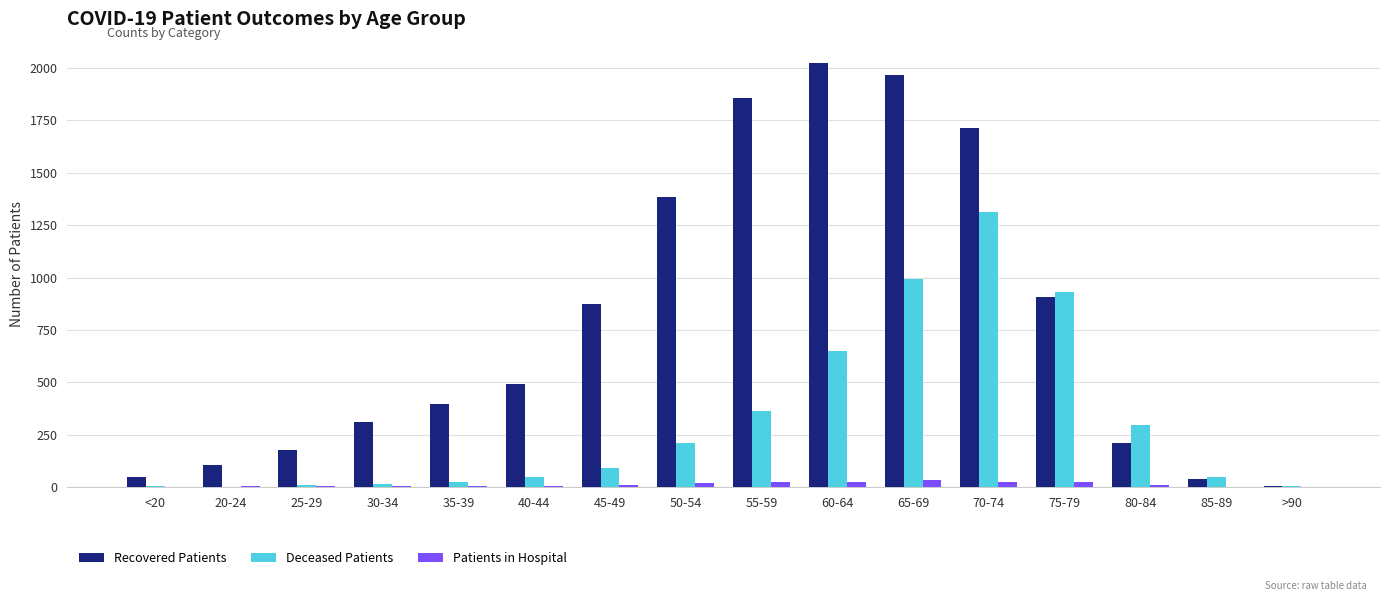

Which series has the largest total across all categories?

Recovered Patients